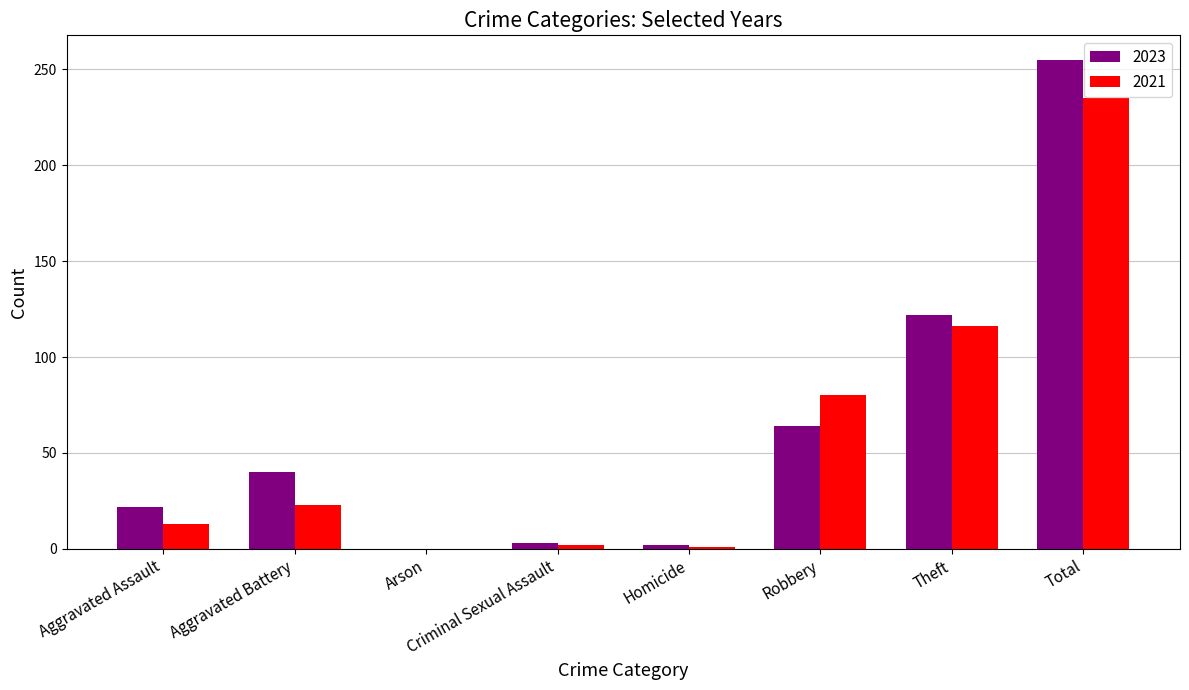

Where is 2023 nearest to the value 127?

Theft